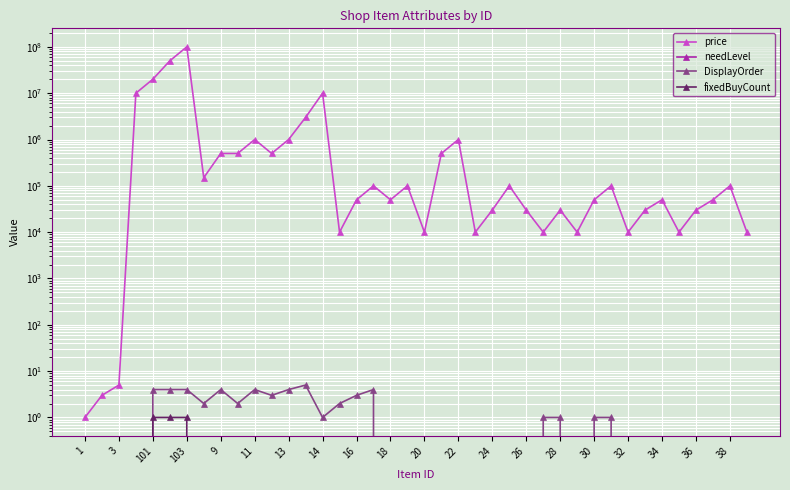

Which category has the lowest value across all series?

1